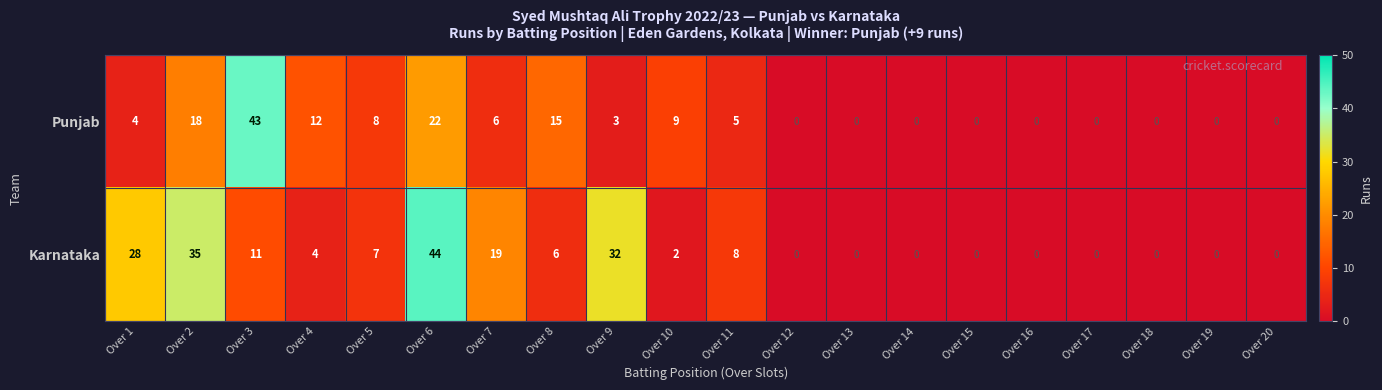

What is the approximate value of Punjab at Over 8?

15